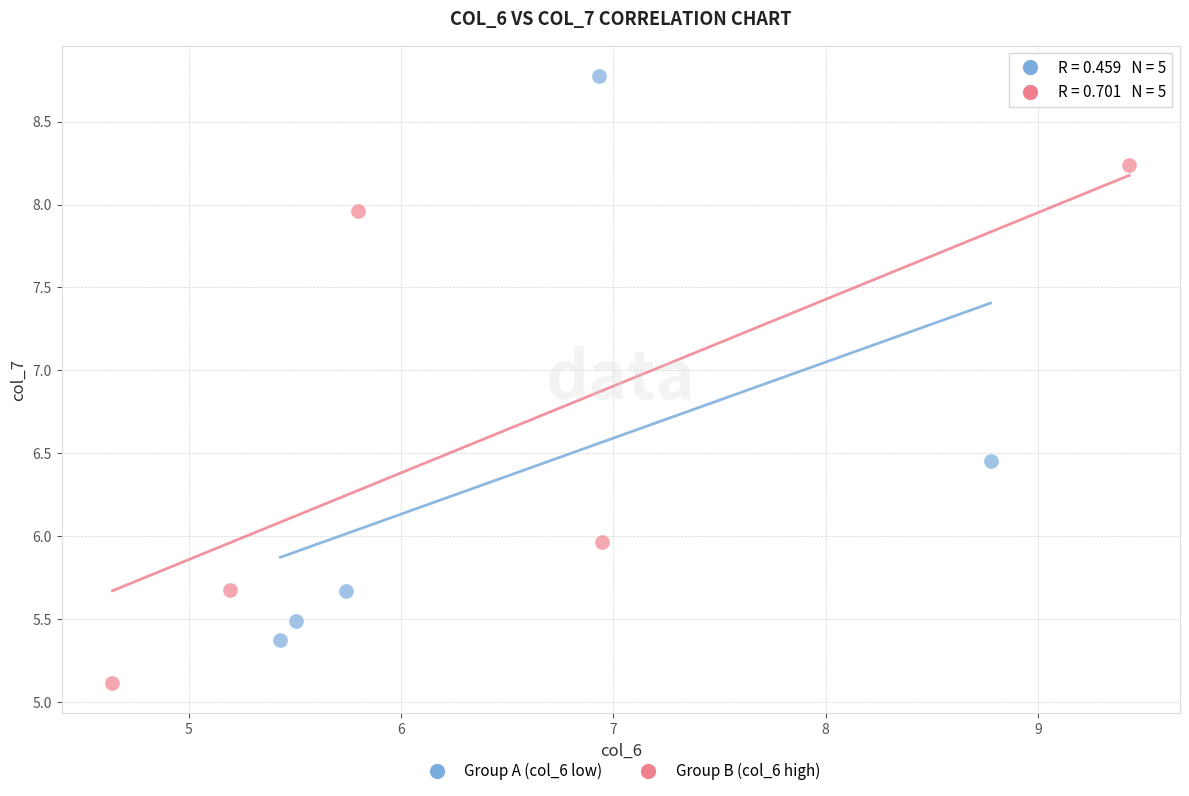

Which series reaches the maximum Y coordinate?

Group A (col_6 low)